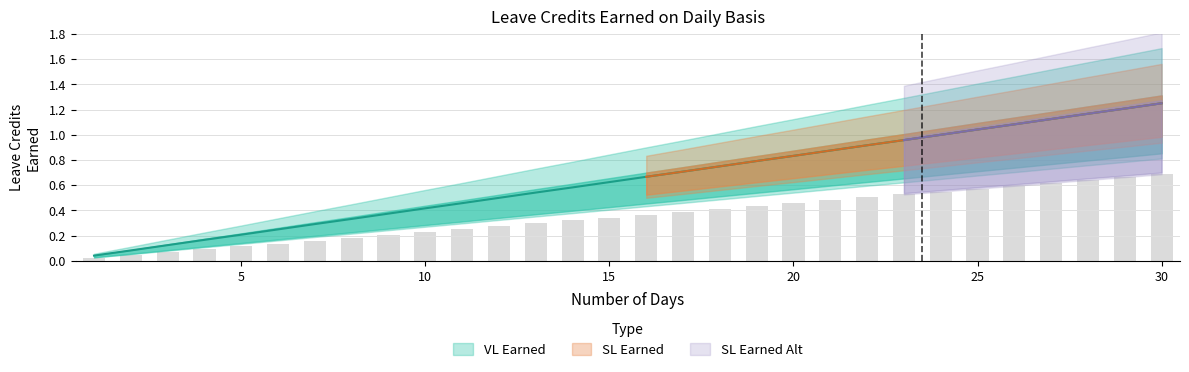

Where is VL Earned nearest to the value 0?

1